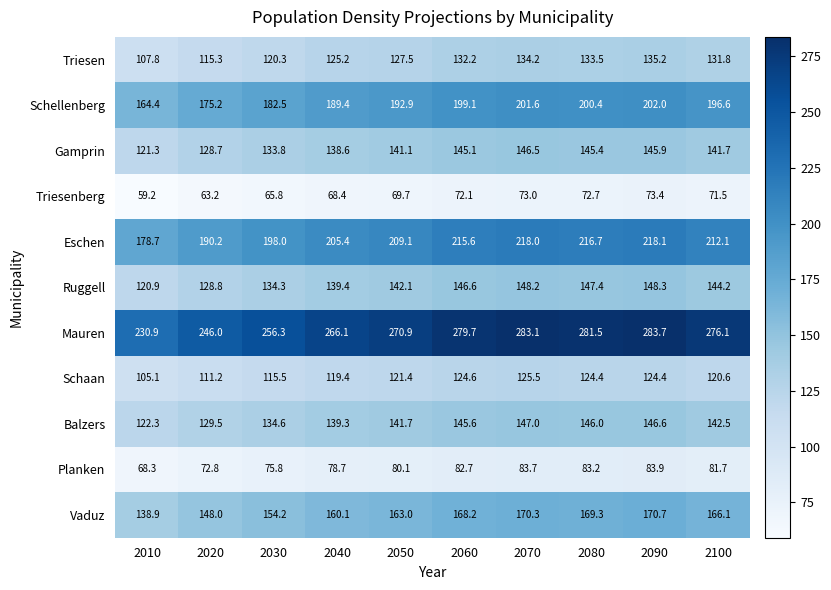

Is it true that Vaduz equals 169.3 at 2080?

True